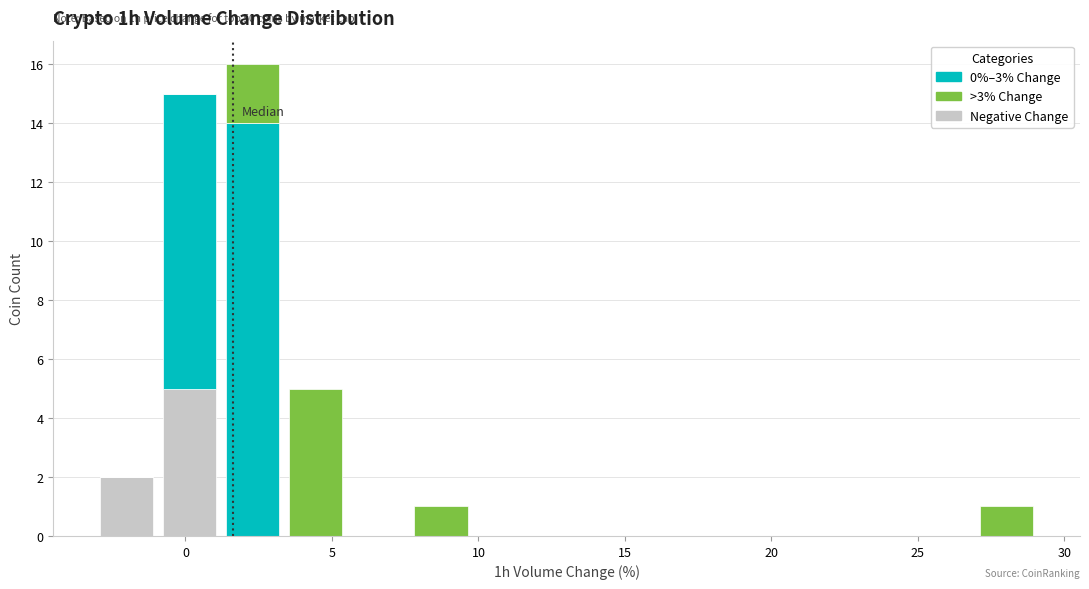

Which range on the x-axis has the tallest stacked bar (by total height)?

1.0 to 3.5